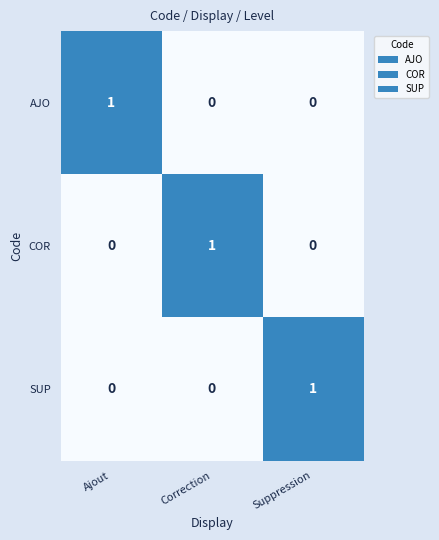

At how many categories does at least one series exceed 0?

3